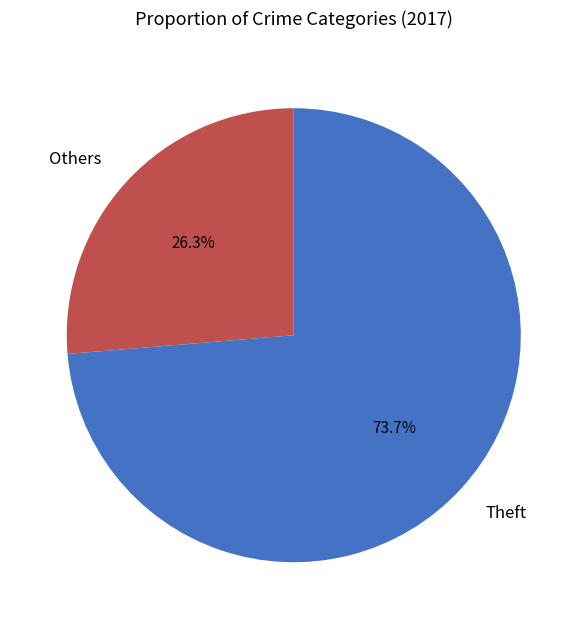

Rank the categories by value from lowest to highest.

Others, Theft